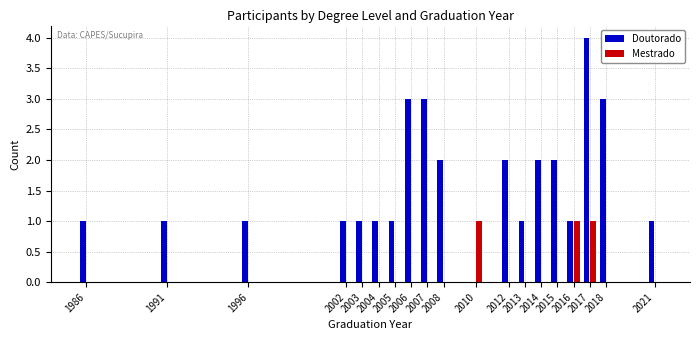

What is the maximum value for Doutorado?

4